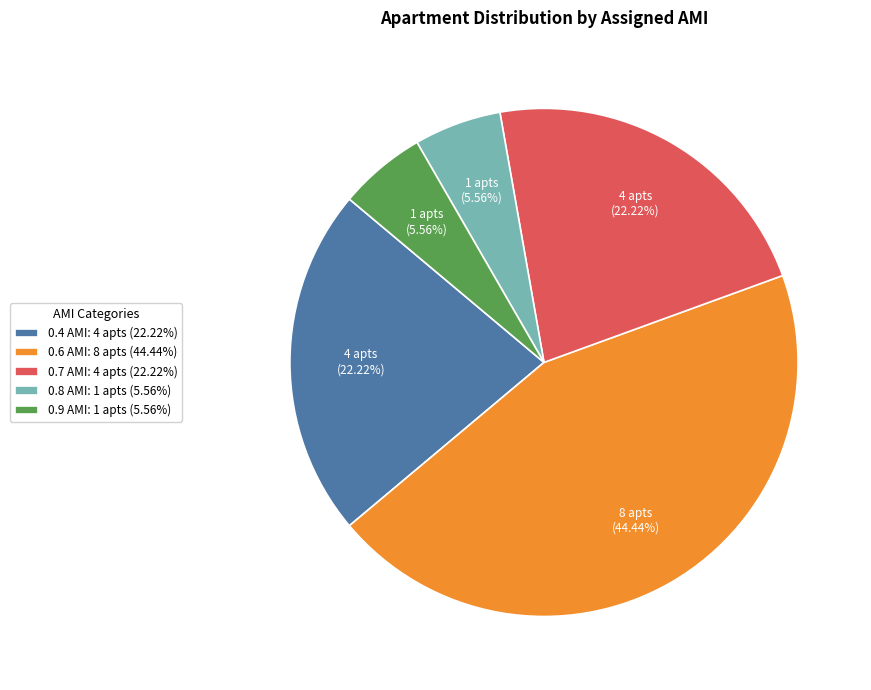

What is the ratio of the value at 0.8 AMI: 1 apts (5.56%) to the value at 0.4 AMI: 4 apts (22.22%)?

0.3